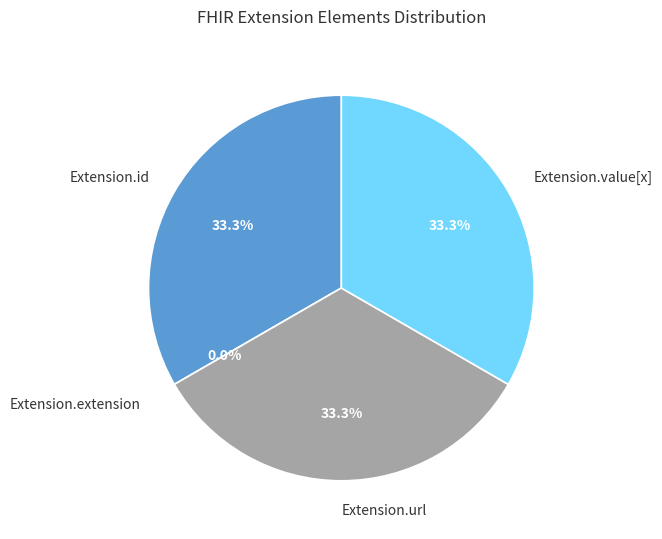

To the nearest percent, what is the difference between the largest and smallest slice percentages?

33%